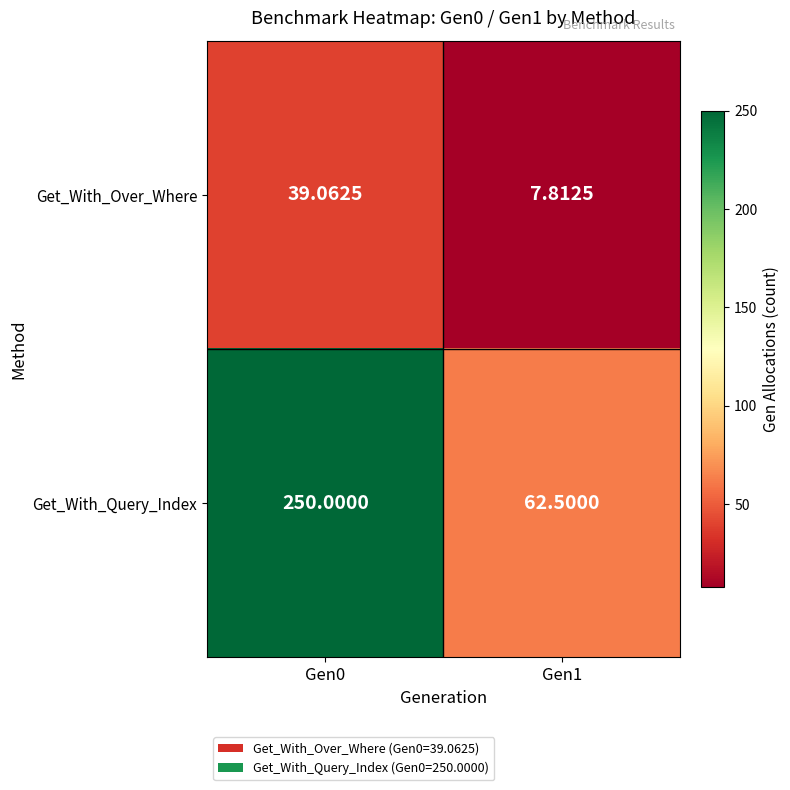

Which series has the widest spread of values?

Get_With_Query_Index